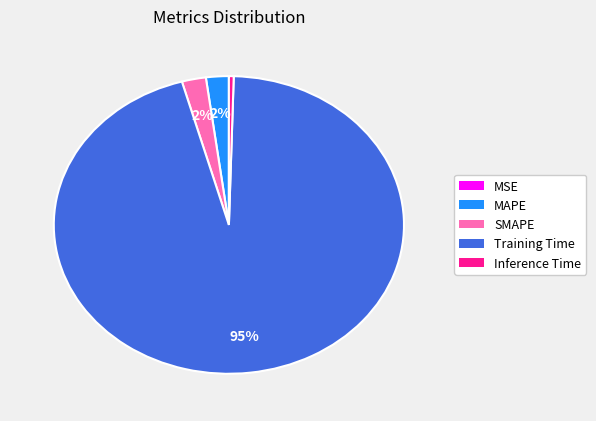

Which has a higher value, Inference Time or Training Time?

Training Time